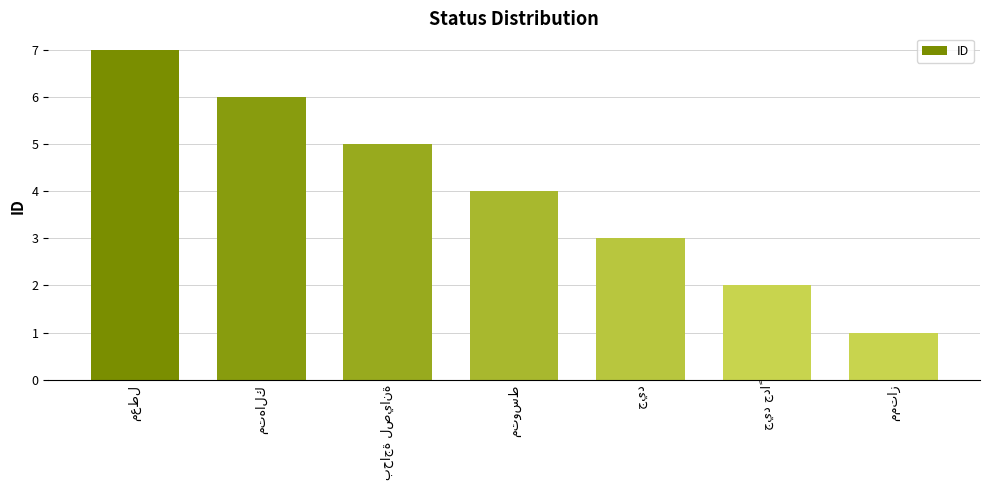

Reading left to right, list all the values displayed in this chart.

7	6	5	4	3	2	1